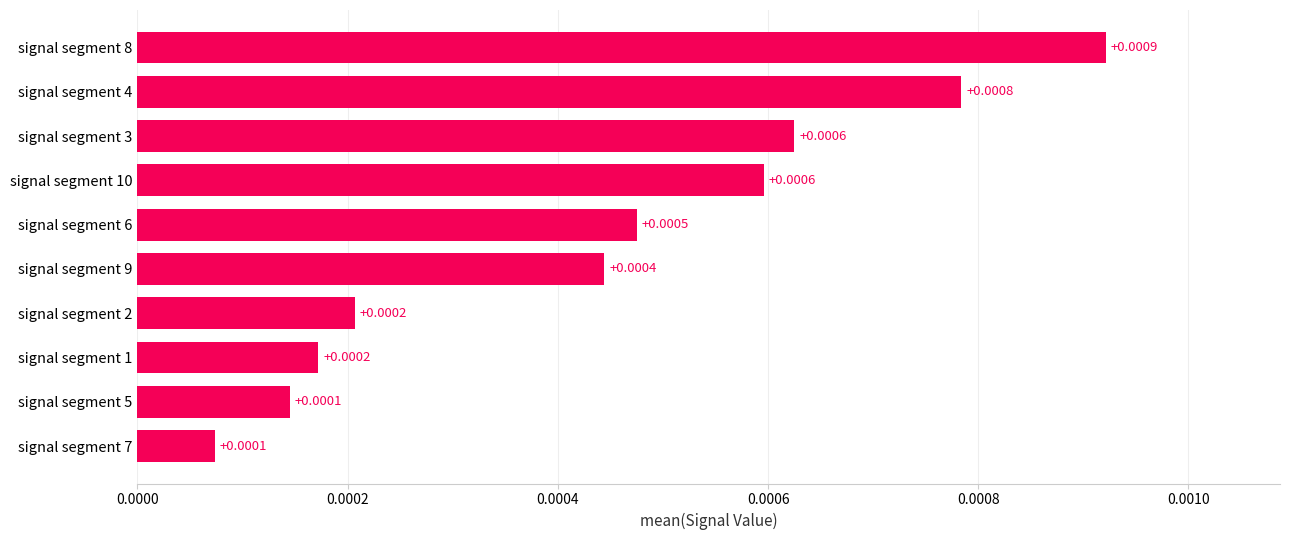

How many bars are there in total?

10